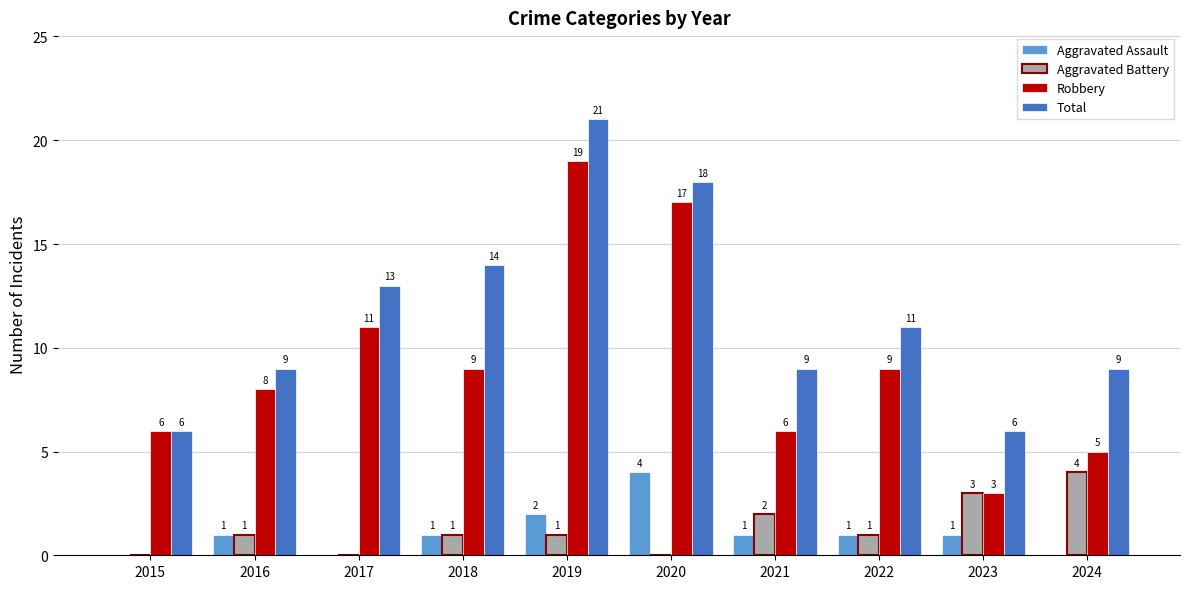

What is the spread (max minus min) of values at 2021?

8